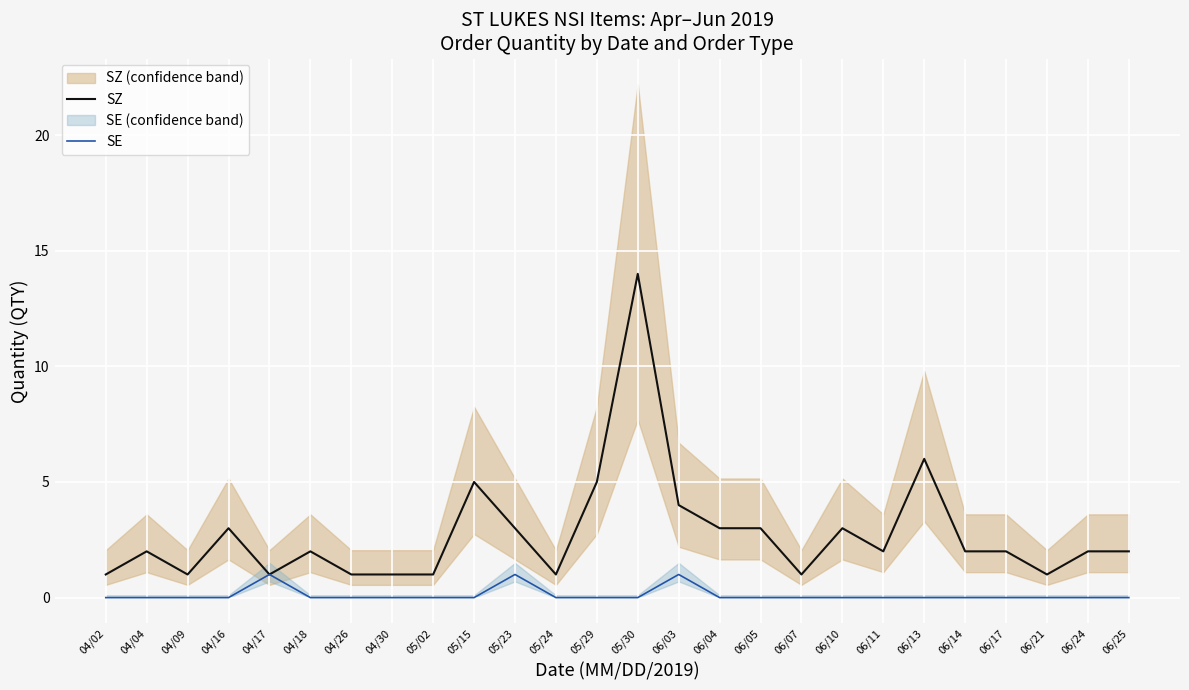

What is the sum of all SZ values?

72